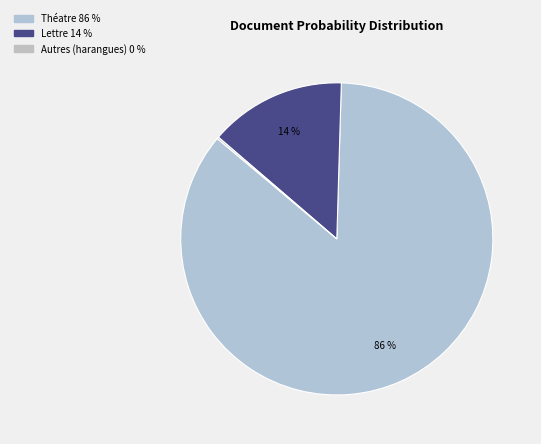

To the nearest percent, what is the difference between the largest and smallest slice percentages?

86%